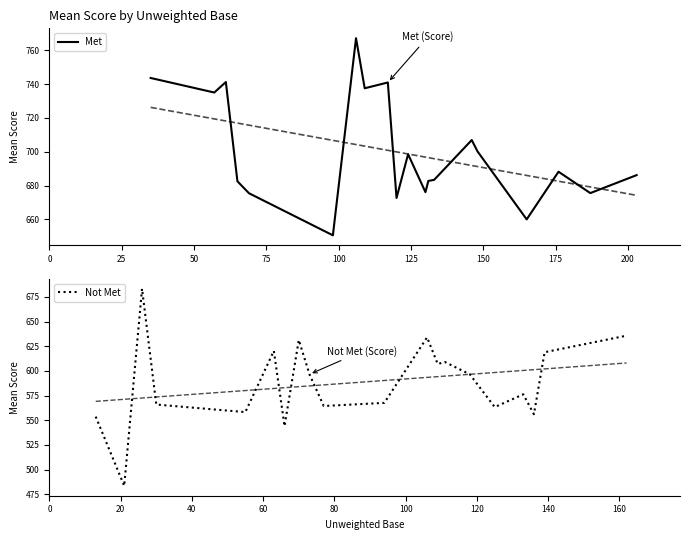

What is the maximum value for Met?

767.2